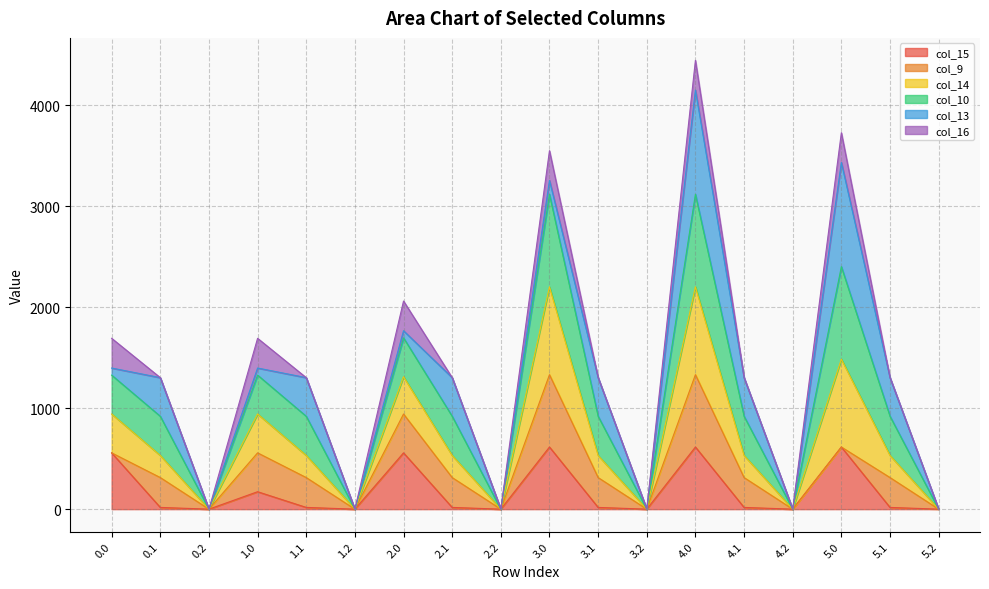

Which category has the highest value in the col_14 series?

4.0